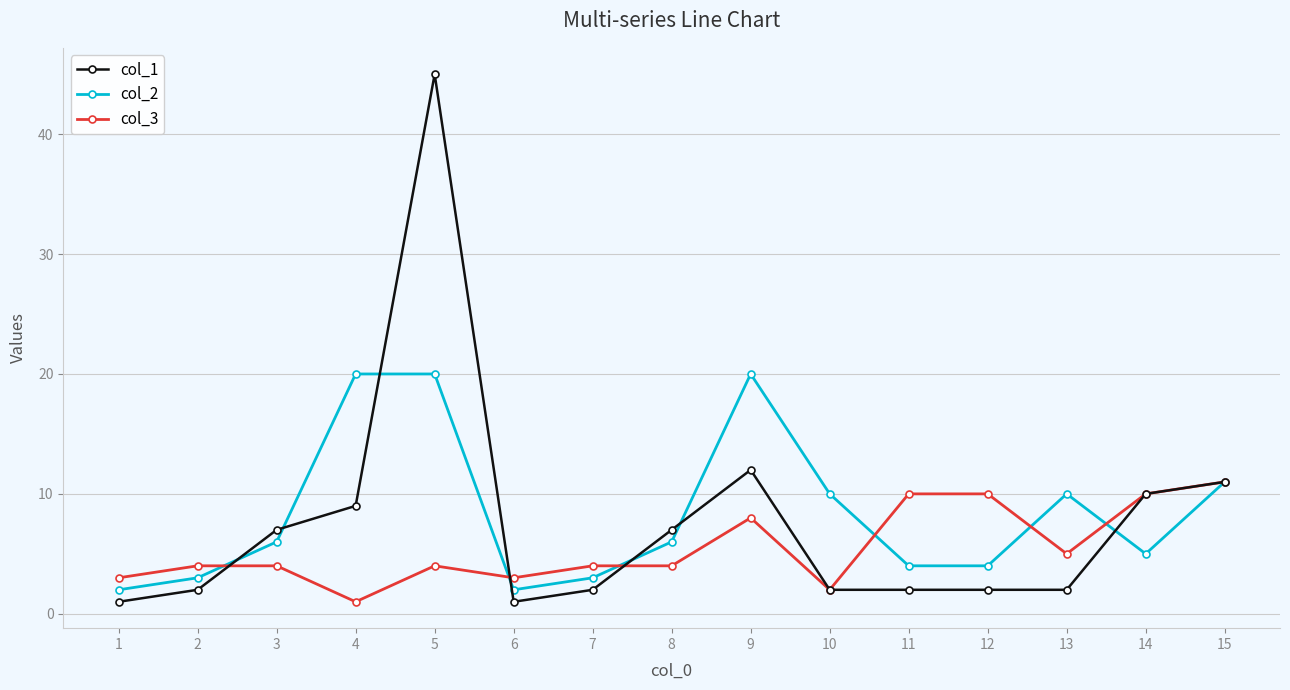

How many categories are shown in the chart?

15